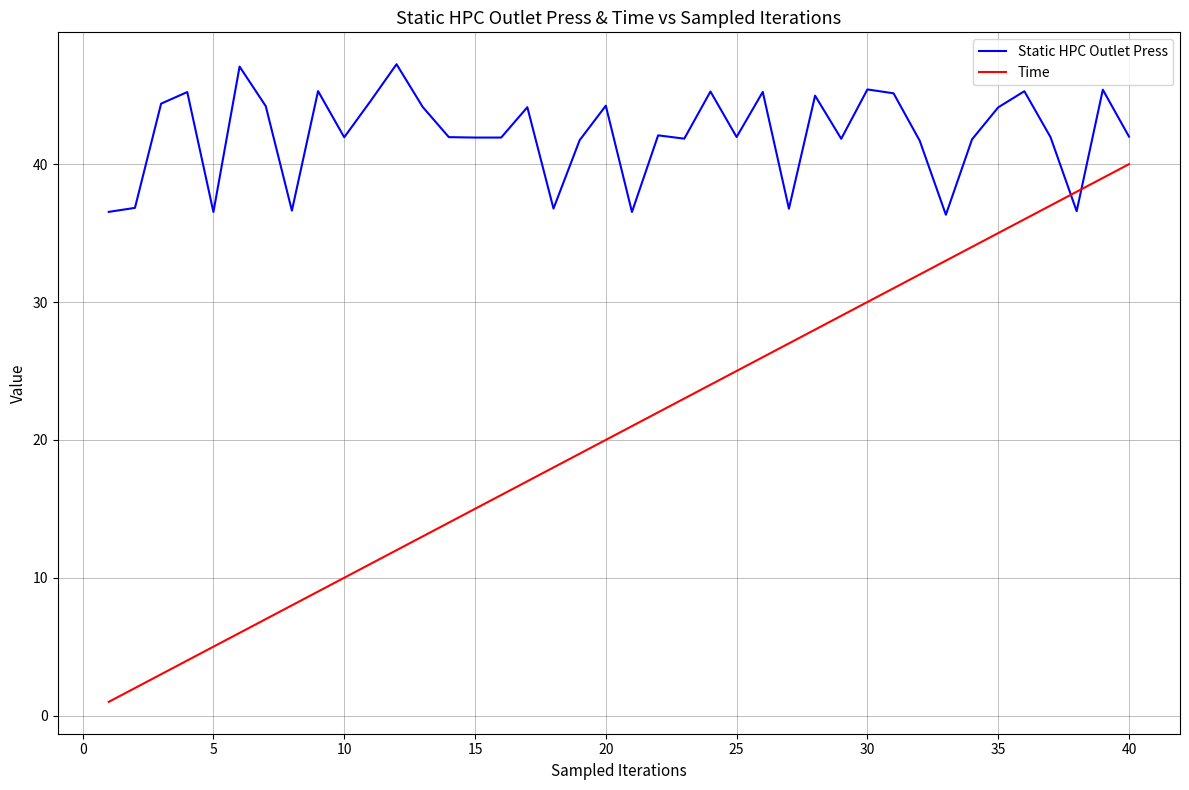

Which series has the largest range (max minus min)?

Time